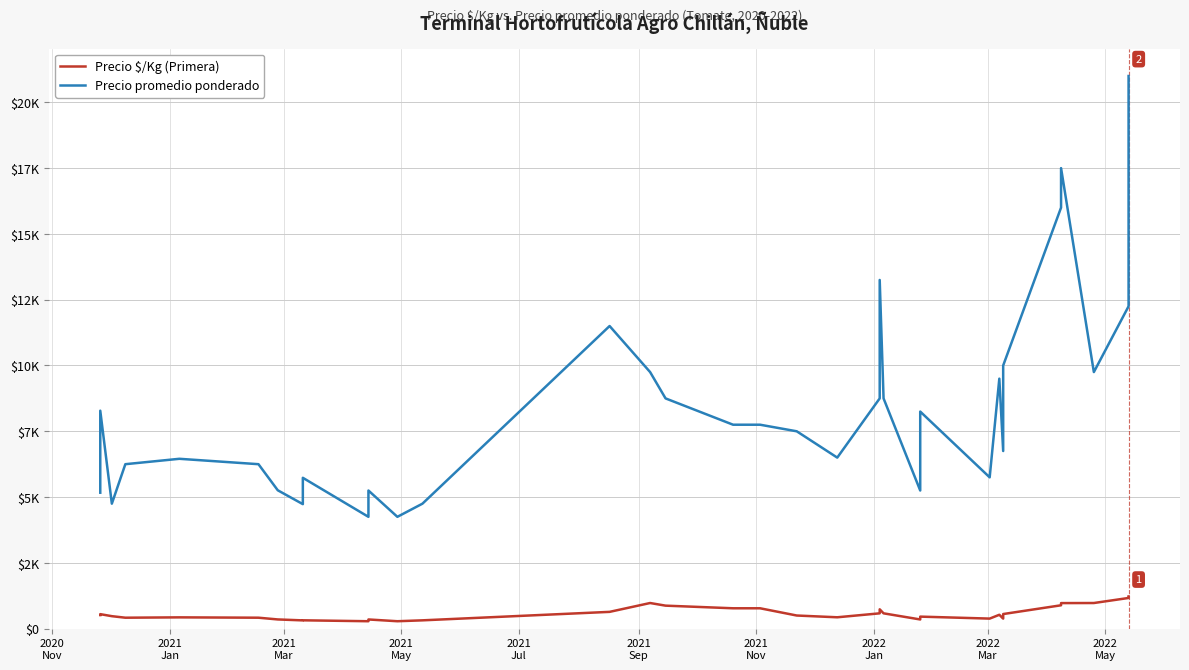

What value does the Precio $/Kg (Primera) series have at 2022
Mar?

315